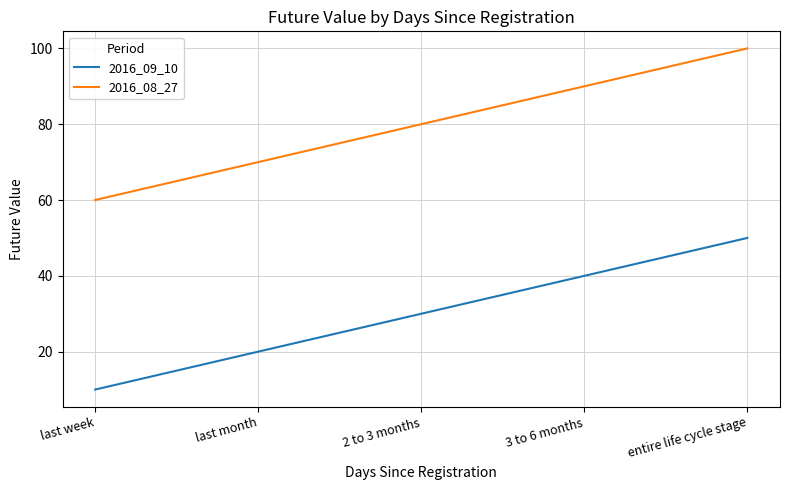

True or false: 2016_09_10 has a value of 70 at 3 to 6 months.

False